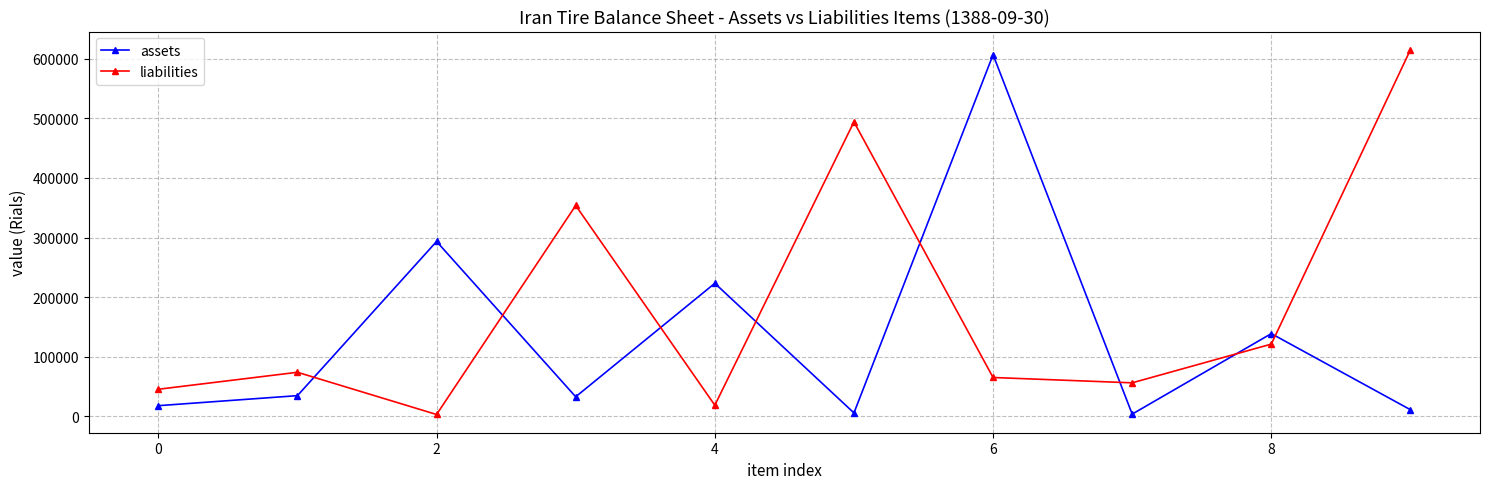

How many interior local valleys does the liabilities series have?

3